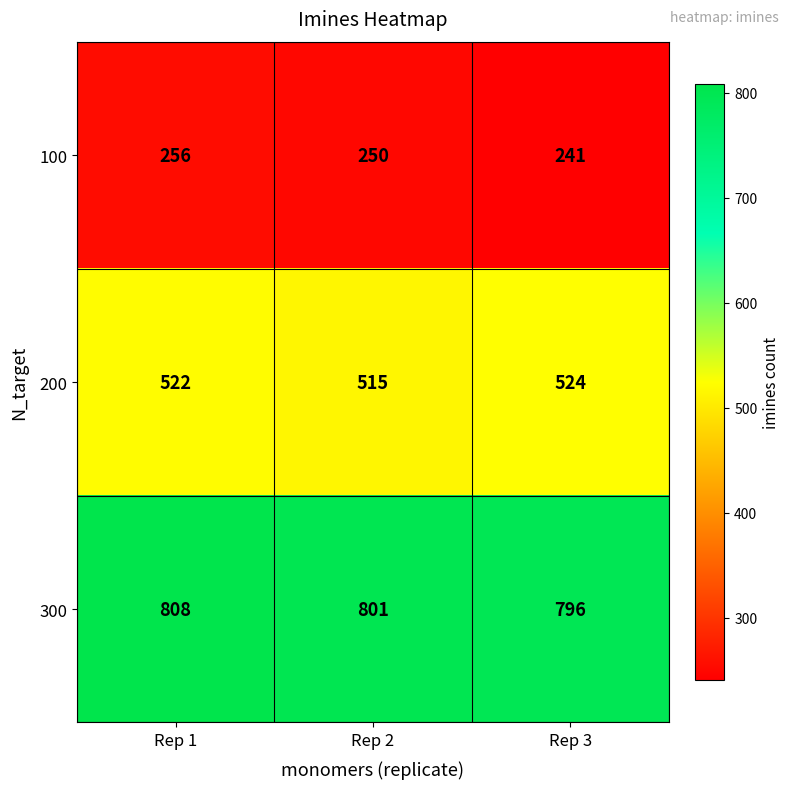

Reading left to right, transcribe all the data shown in this chart.

100: Rep 1=256	Rep 2=250	Rep 3=241
200: Rep 1=522	Rep 2=515	Rep 3=524
300: Rep 1=808	Rep 2=801	Rep 3=796